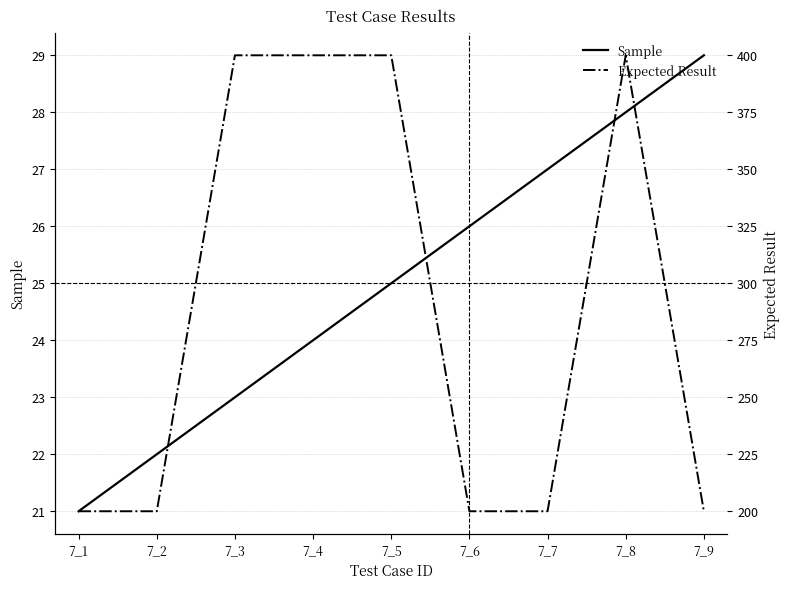

True or false: Expected Result has more than 2 points higher than both neighbors.

False